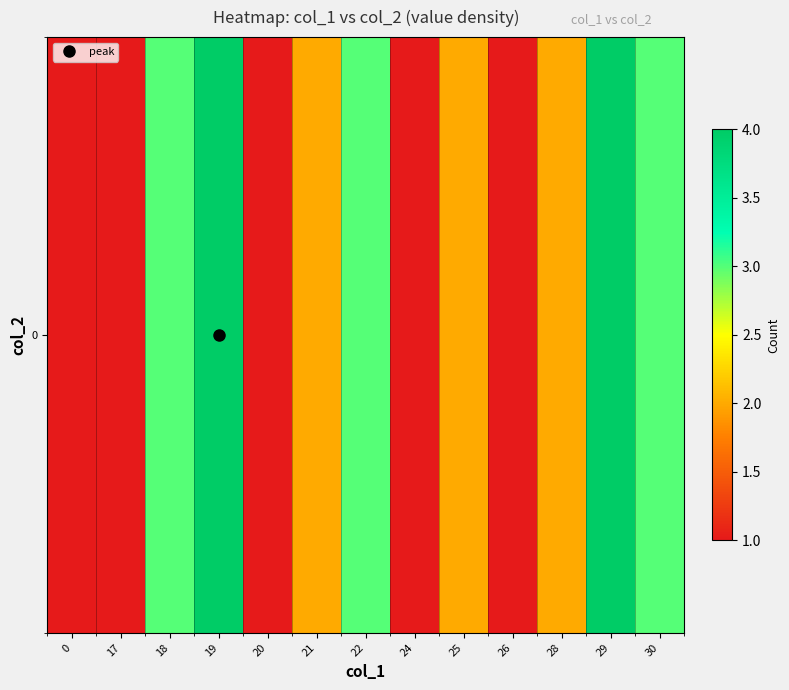

Reading left to right, extract all data points from this chart.

0=1	17=1	18=3	19=4	20=1	21=2	22=3	24=1	25=2	26=1	28=2	29=4	30=3